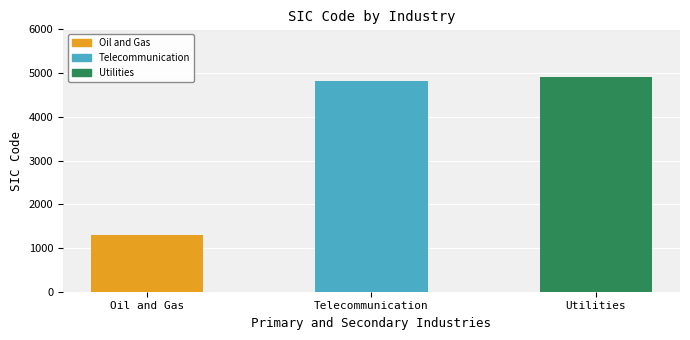

Rank the series by their maximum value, from lowest to highest.

Oil and Gas, Telecommunication, Utilities